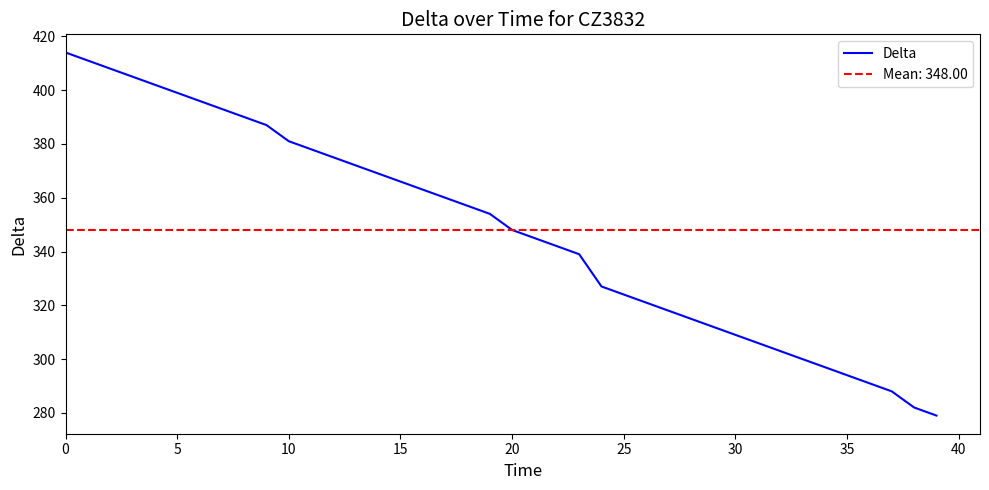

Reading left to right, transcribe all the data shown in this chart.

414	411	408	405	402	399	396	393	390	387	381	378	375	372	369	366	363	360	357	354	348	345	342	339	327	324	321	318	315	312	309	306	303	300	297	294	291	288	282	279